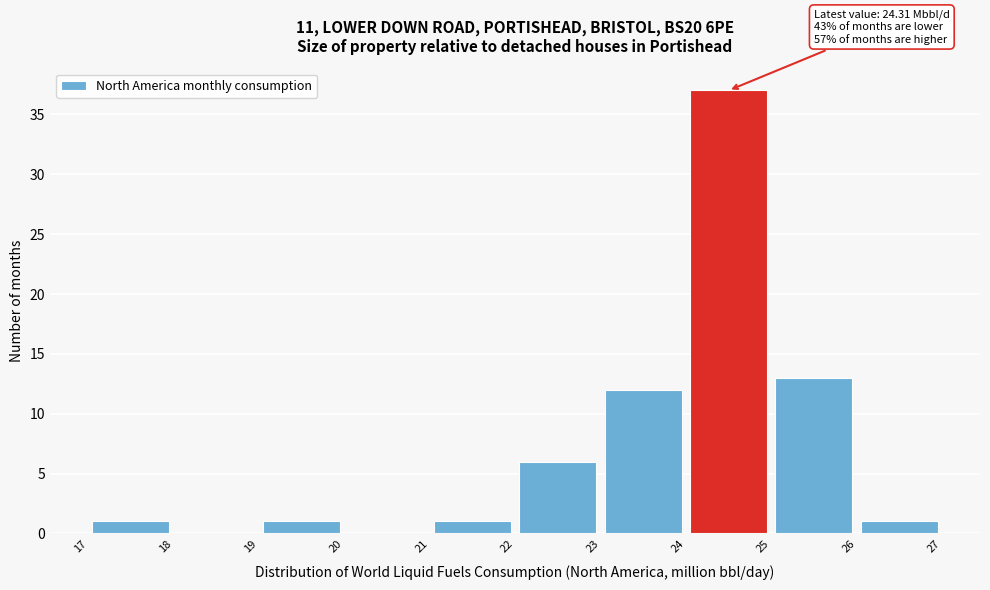

Which range on the x-axis has the tallest bar?

24 to 25